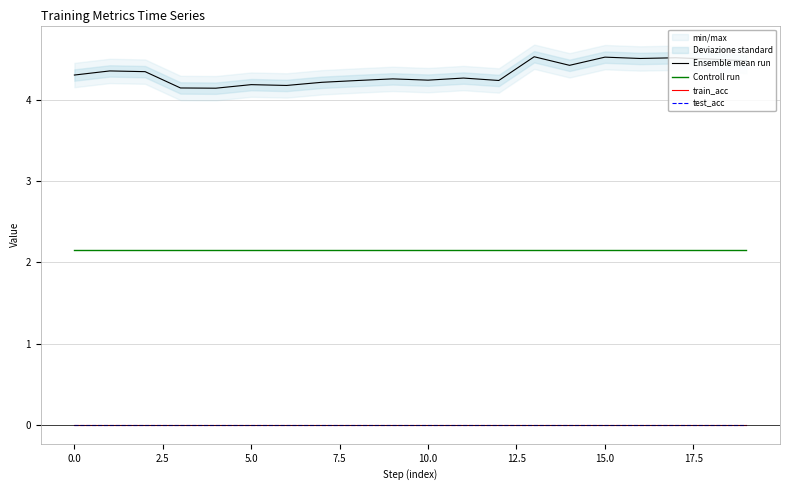

True or false: Ensemble mean run has a value of 1.4 at 12.

False